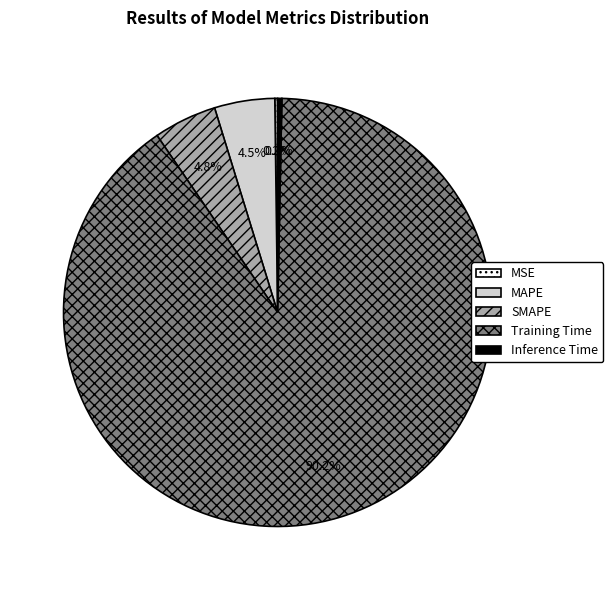

What is the total percentage of Inference Time and SMAPE?

5.1%